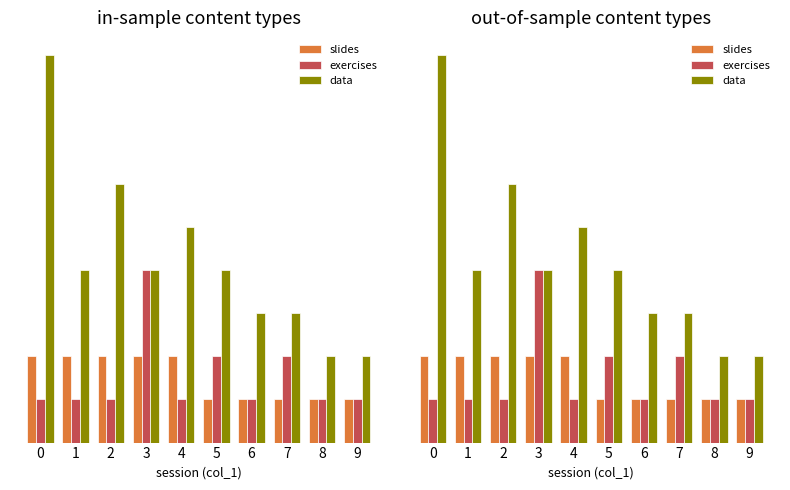

Which series changed the most between 8 and 9?

slides